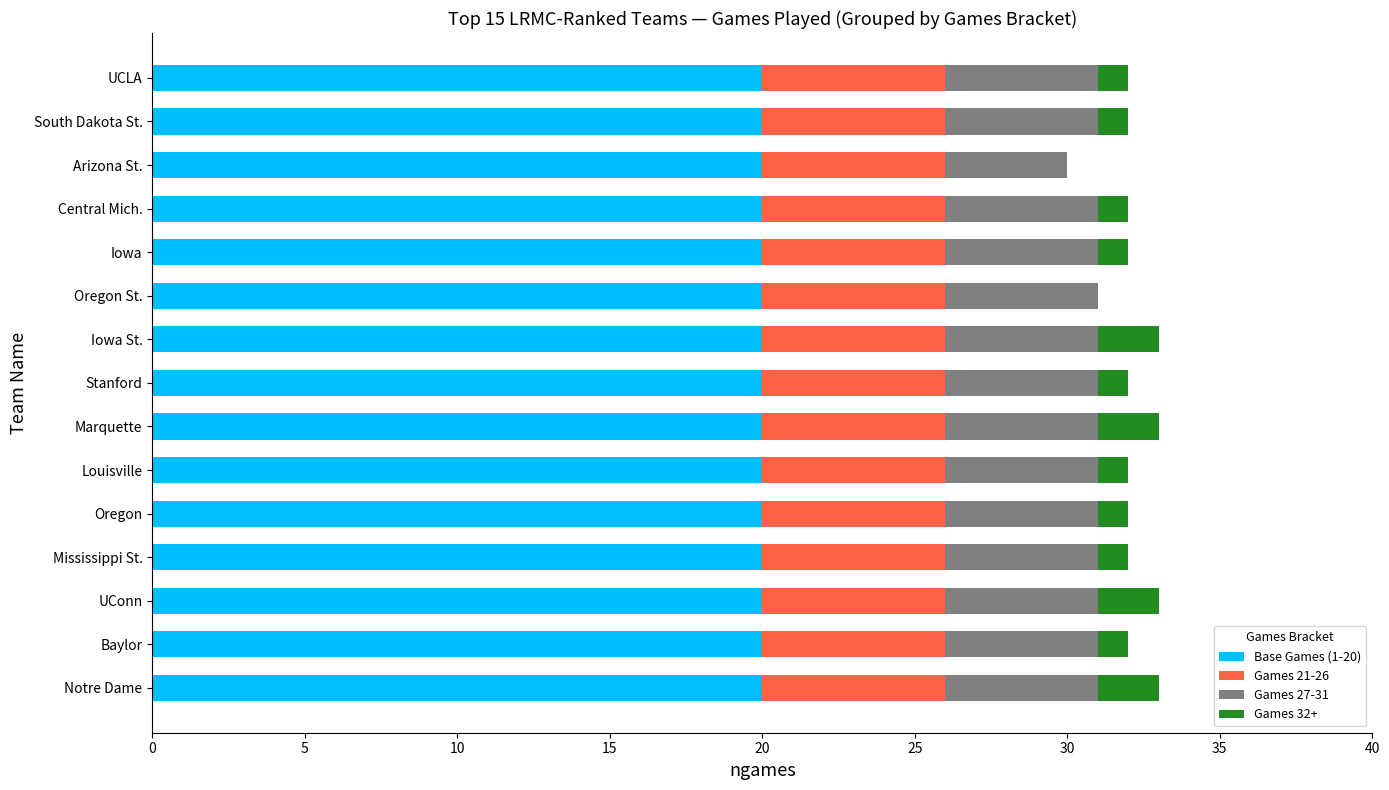

What is the total value across all series at Central Mich.?

32